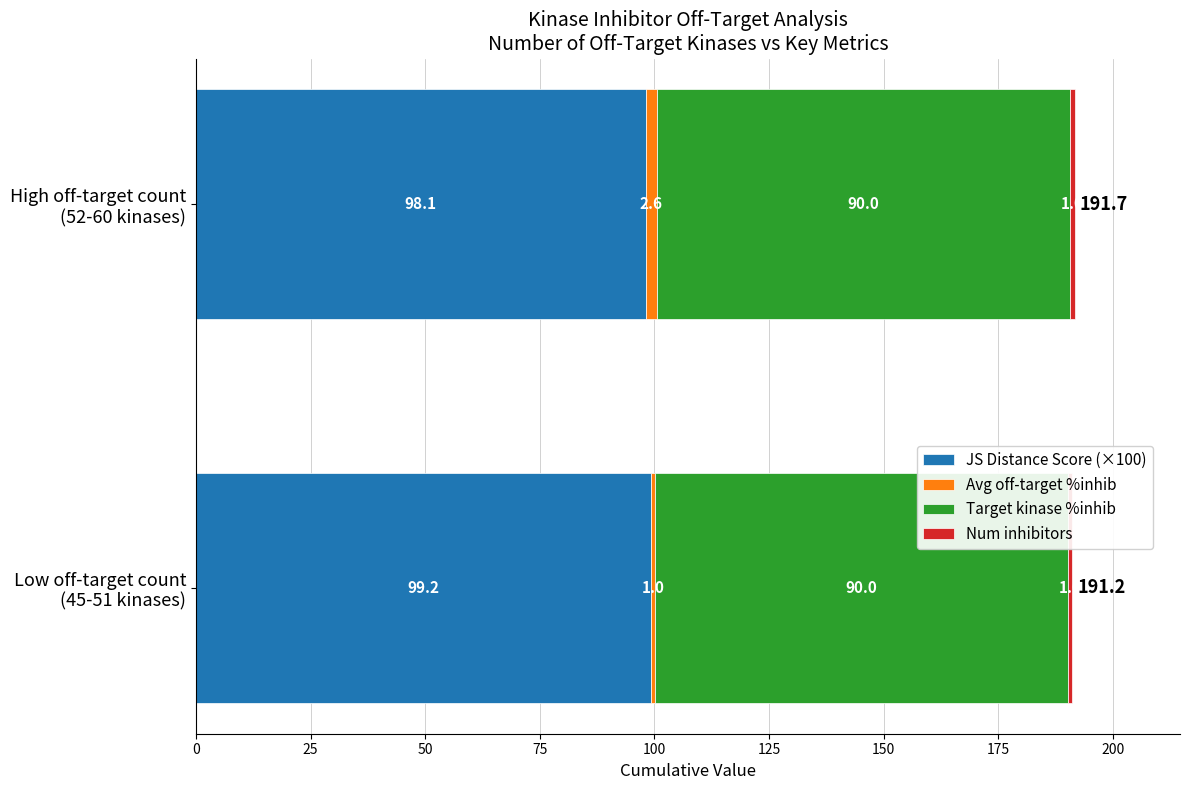

What is the highest value of the JS Distance Score (×100) series?

99.2